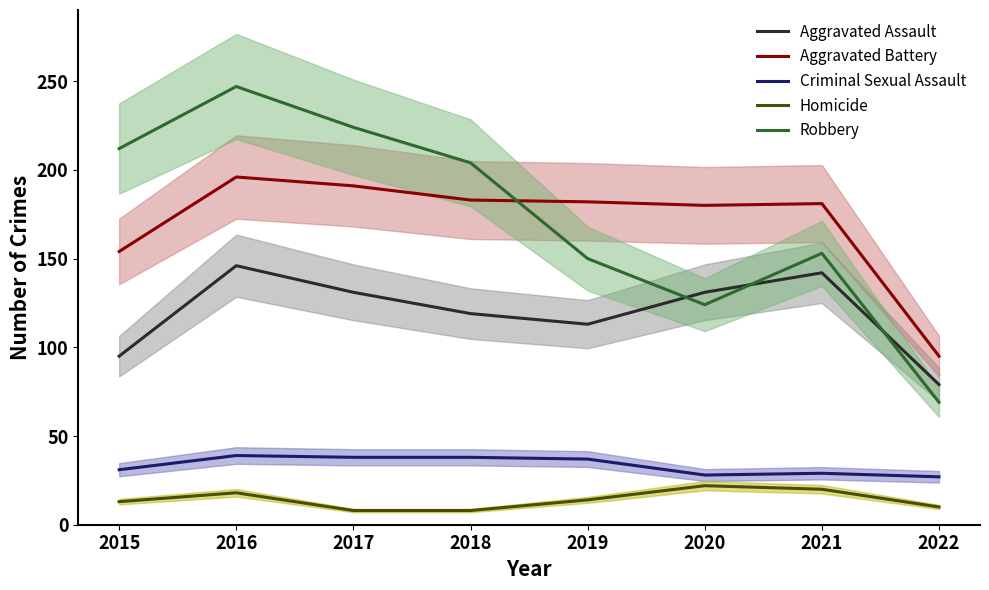

How many lines are shown in the chart?

5